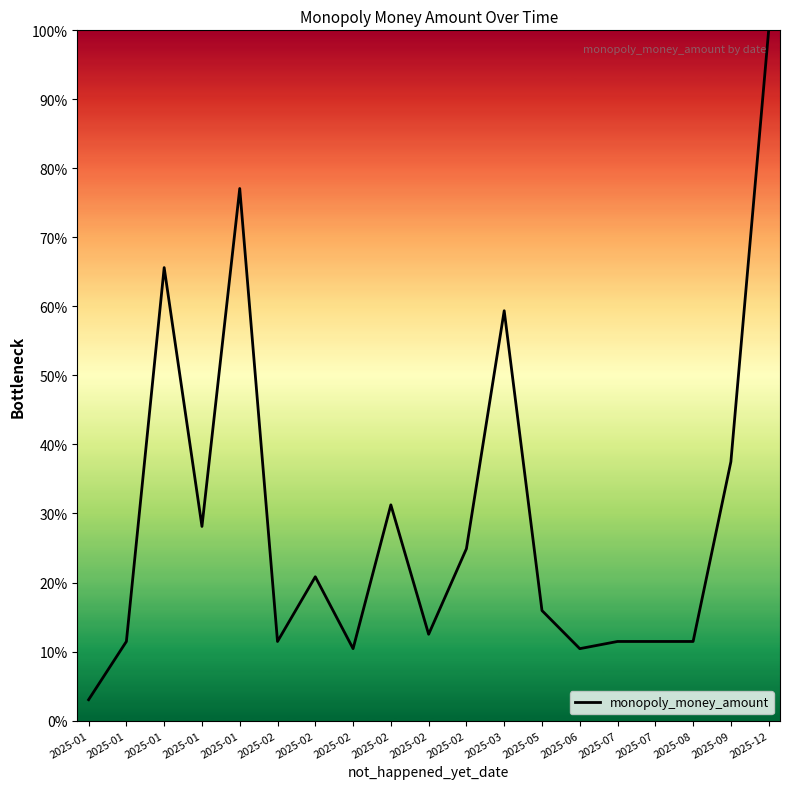

At which category does the data reach its first local peak?

2025-01